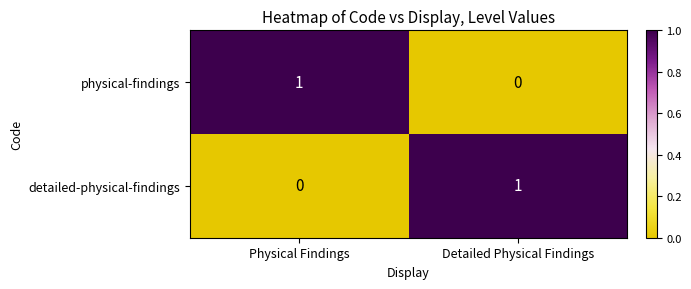

Rank the series at Detailed Physical Findings from lowest to highest value.

physical-findings, detailed-physical-findings